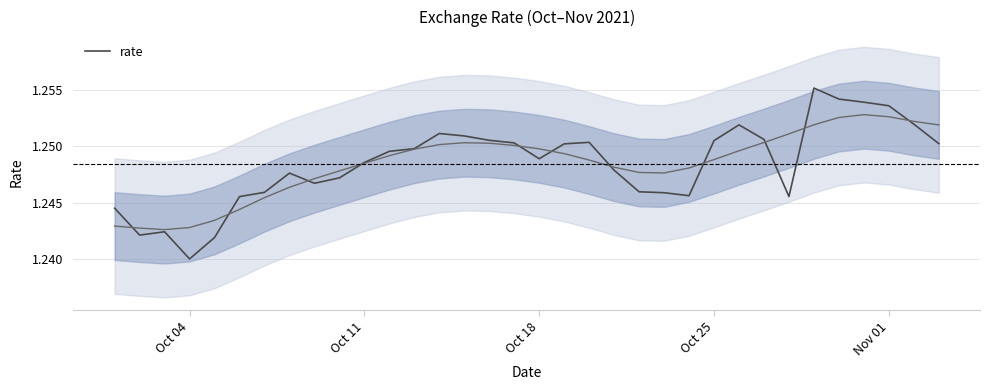

Where is rate nearest to the value 1?

Oct 04